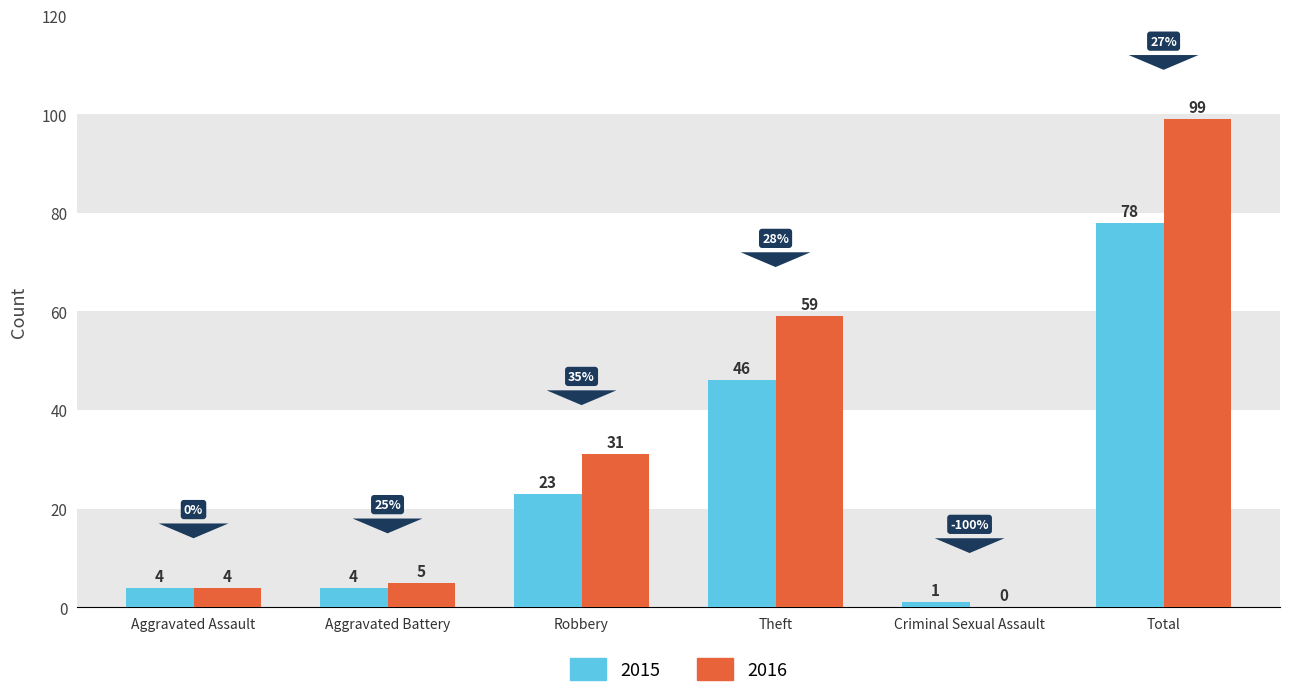

Is it true that 2015 equals 78 at Total?

True